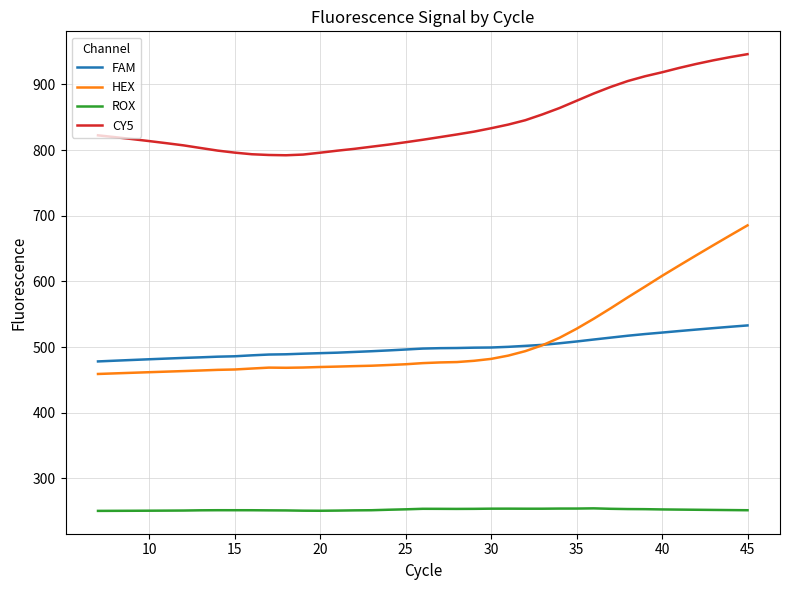

True or false: CY5 and HEX cross at least once.

False